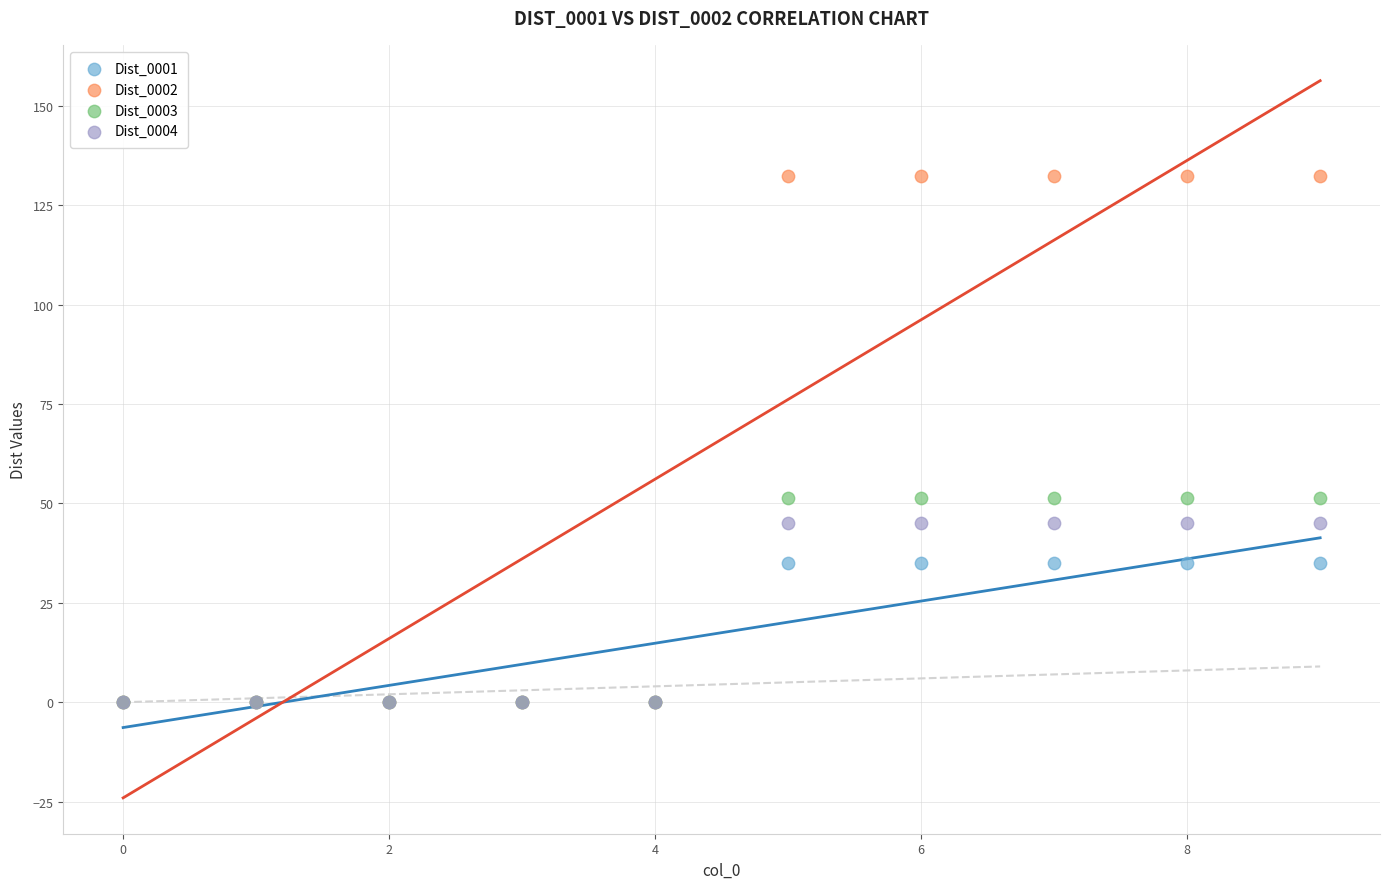

Which series reaches the maximum Y coordinate?

Dist_0002